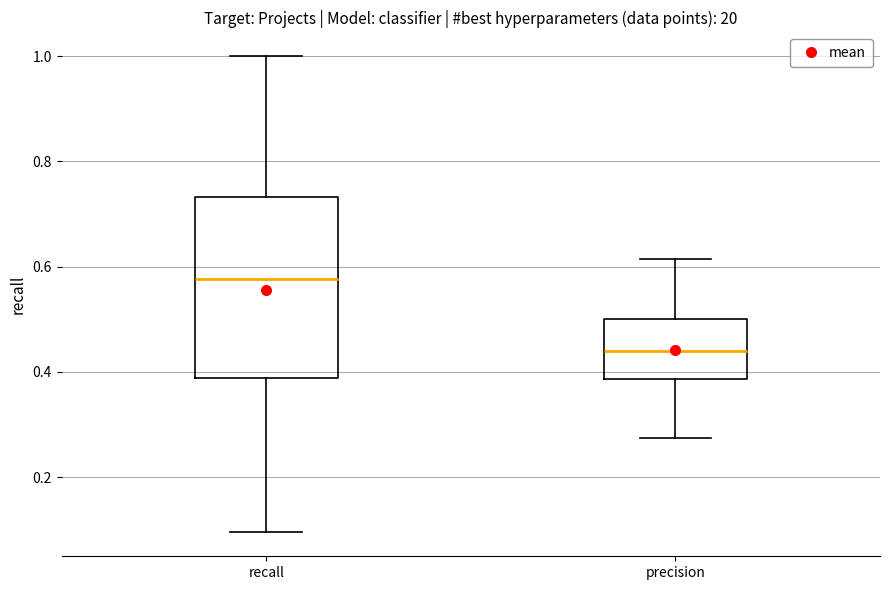

Which box's median line is the highest?

recall